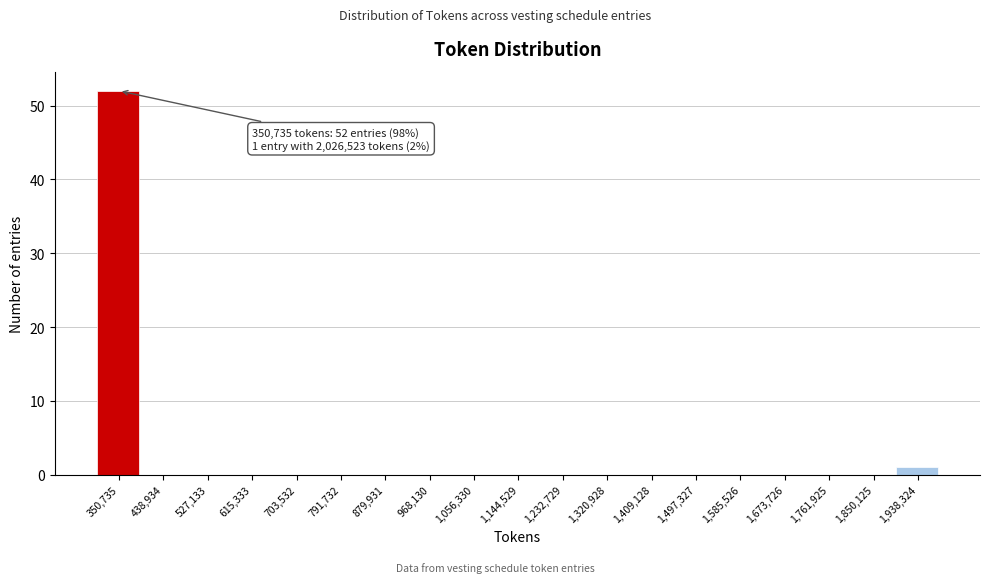

Reading left to right, extract all data points from this chart.

350,735=52	438,934=0	527,133=0	615,333=0	703,532=0	791,732=0	879,931=0	968,130=0	1,056,330=0	1,144,529=0	1,232,729=0	1,320,928=0	1,409,128=0	1,497,327=0	1,585,526=0	1,673,726=0	1,761,925=0	1,850,125=0	1,938,324=1